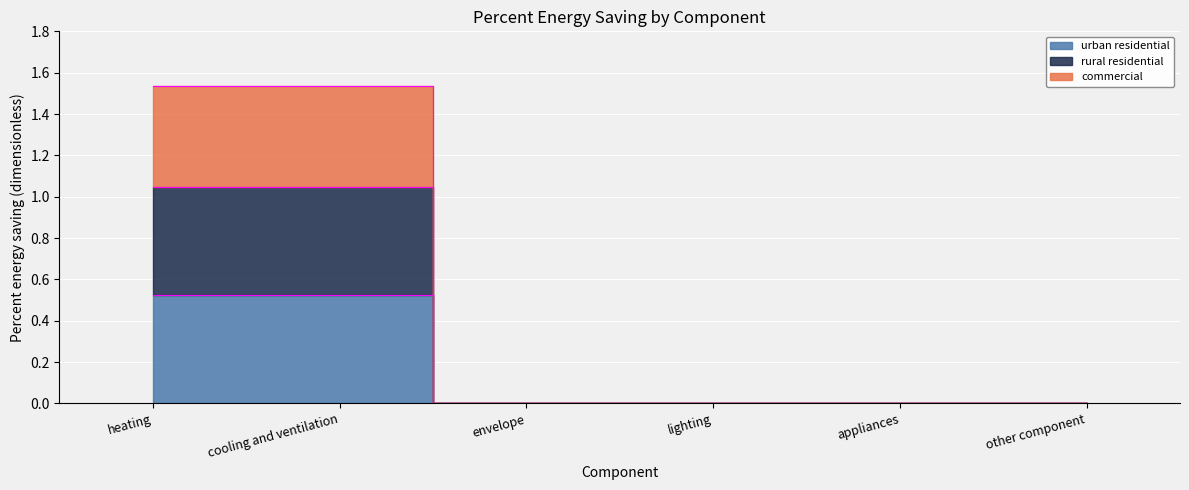

List the series in order of their peak value, lowest first.

urban residential, rural residential, commercial